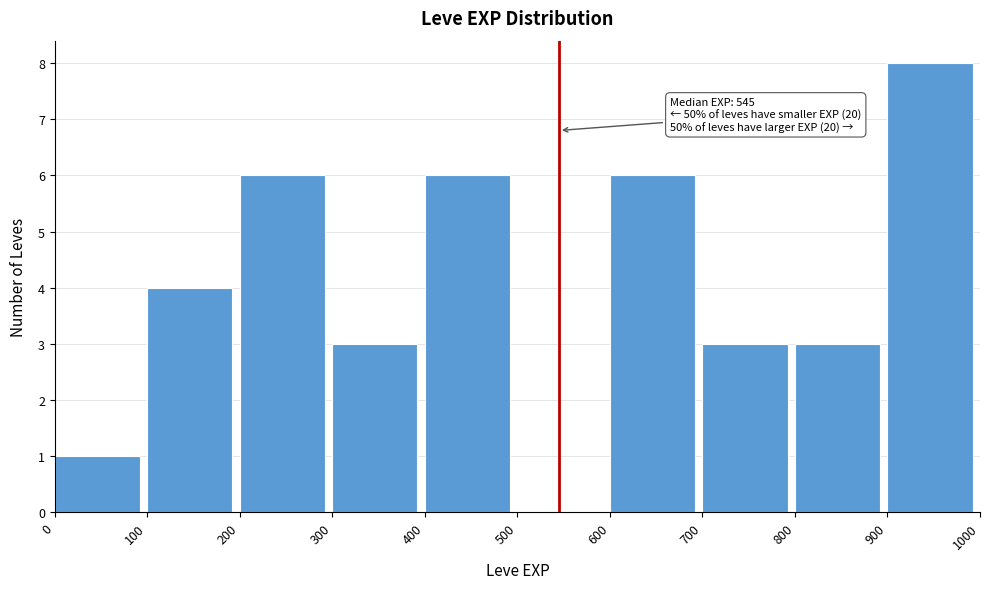

Which range on the x-axis has the tallest bar?

900 to 1000